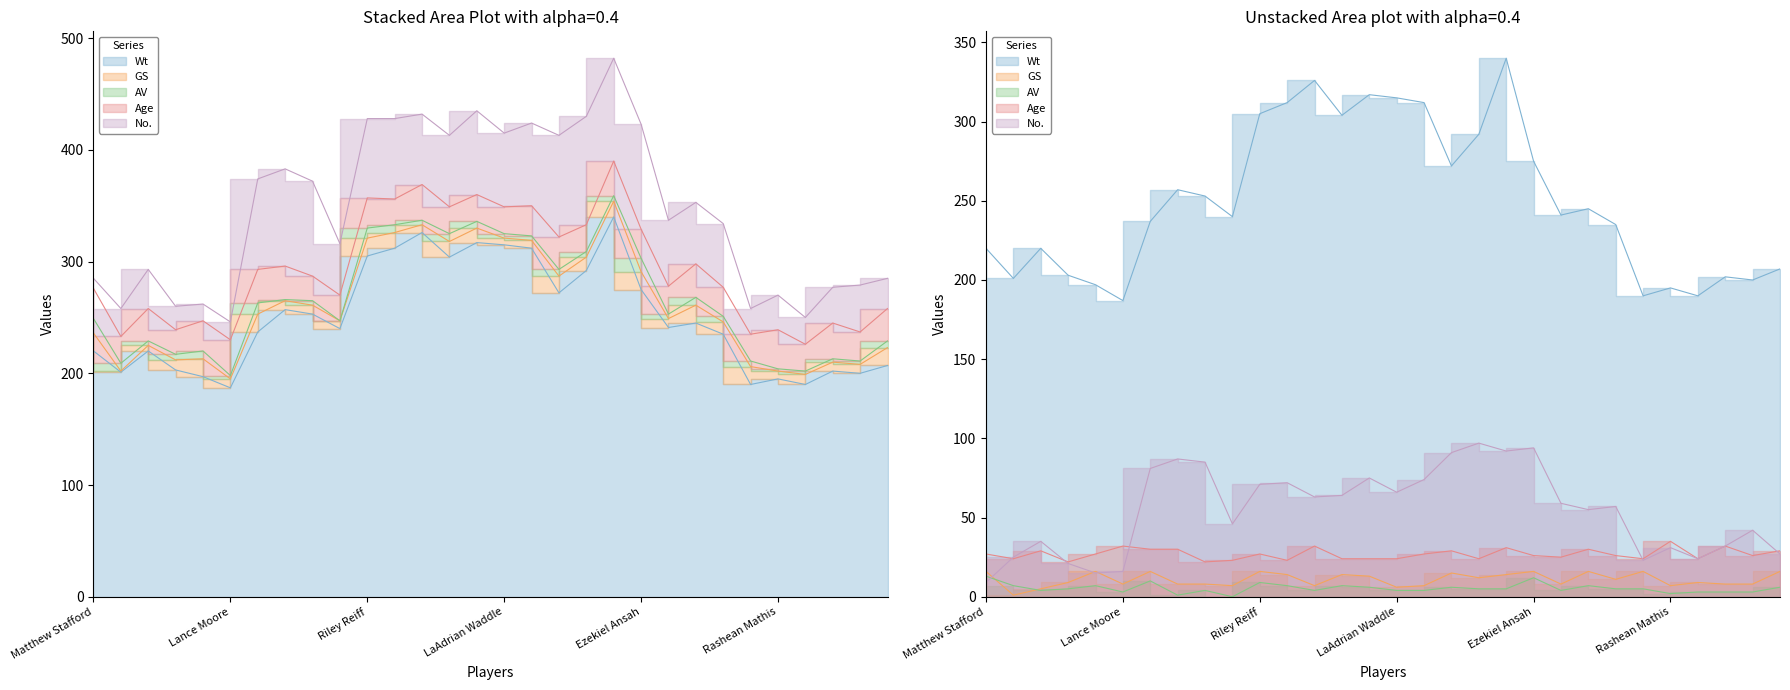

At which label does No. reach its peak?

Caraun Reid